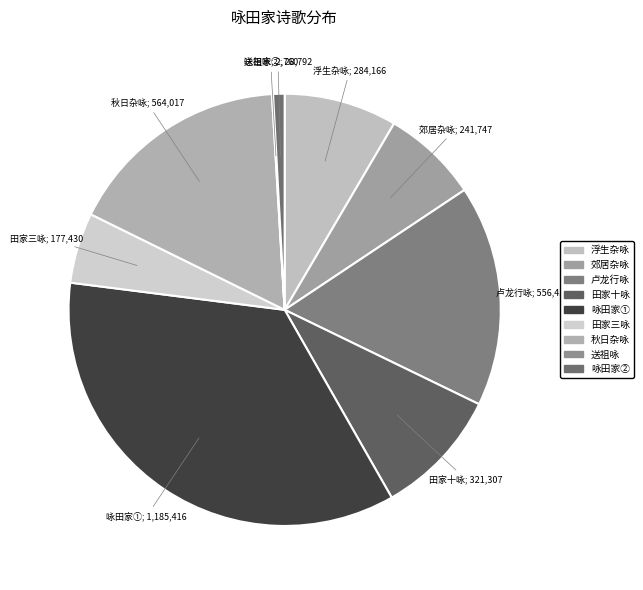

How many segments does this pie chart have?

9